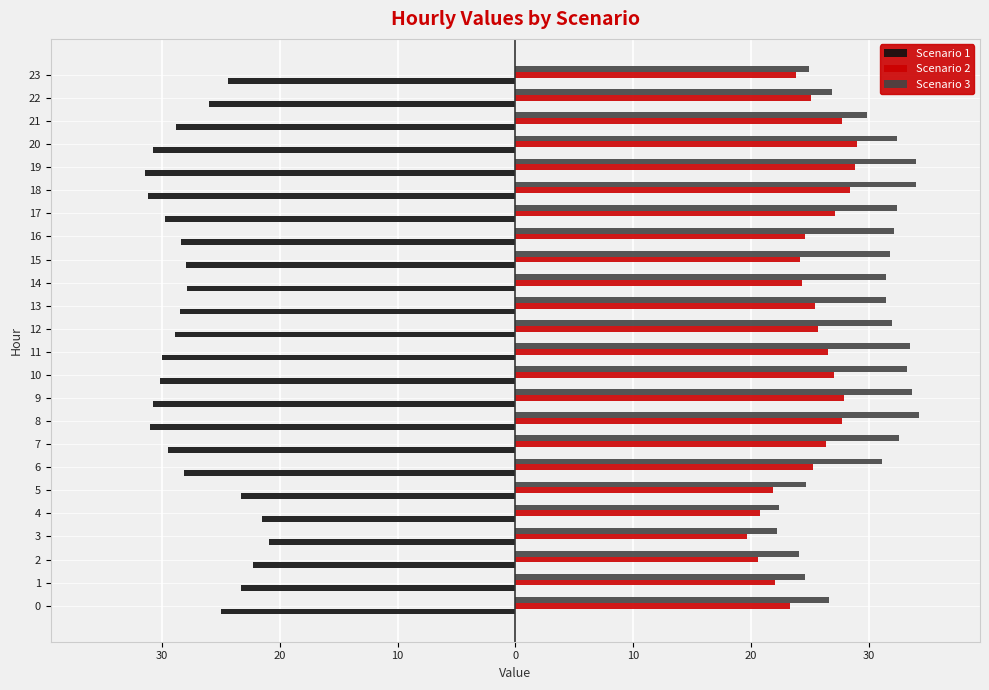

What are all the series names shown in the legend?

Scenario 1, Scenario 2, Scenario 3